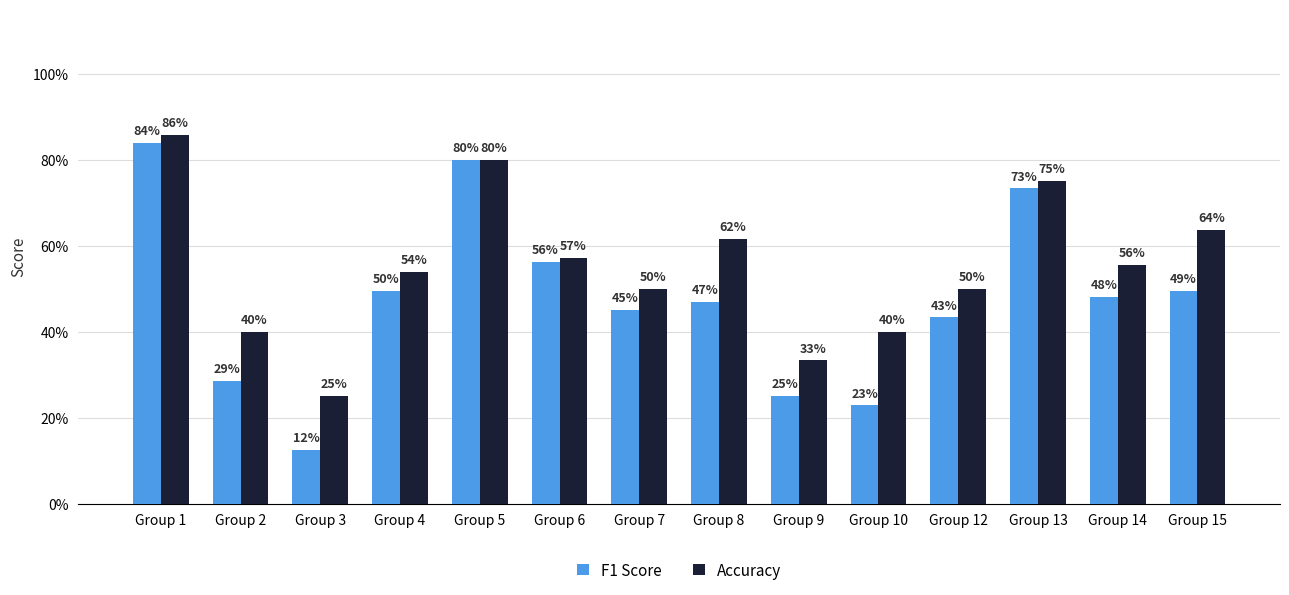

At how many categories does at least one series exceed 0?

14